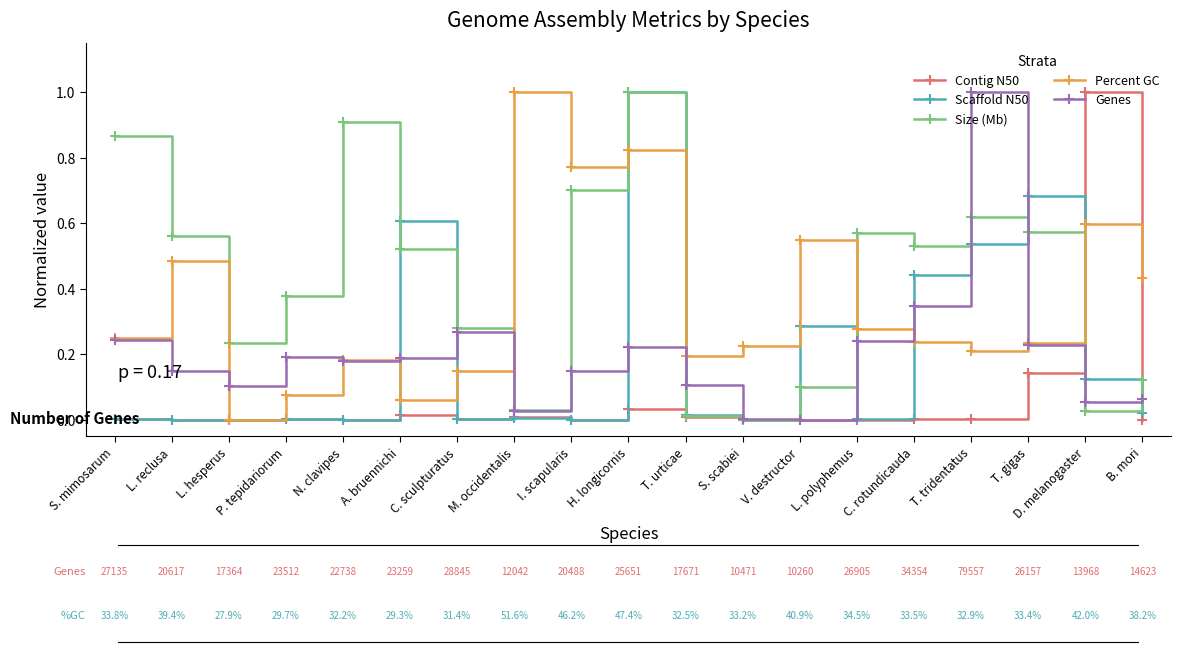

What is the total value across all series at H. longicornis?

3.1